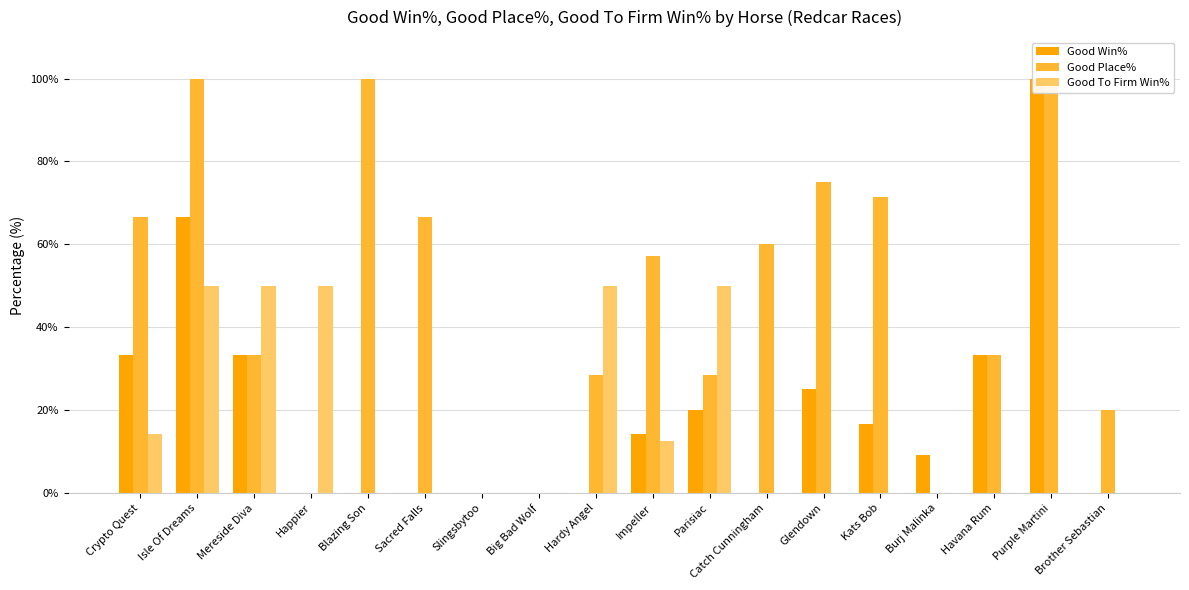

What is the sum of all Good Place% values?

840.7